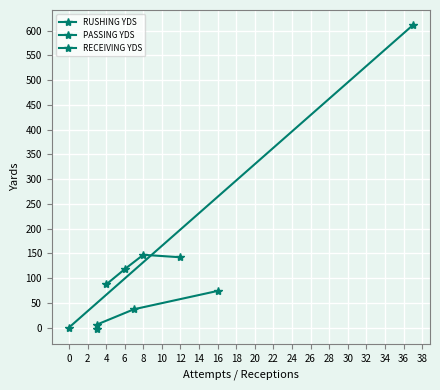

True or false: RUSHING YDS and RECEIVING YDS intersect in this chart.

False